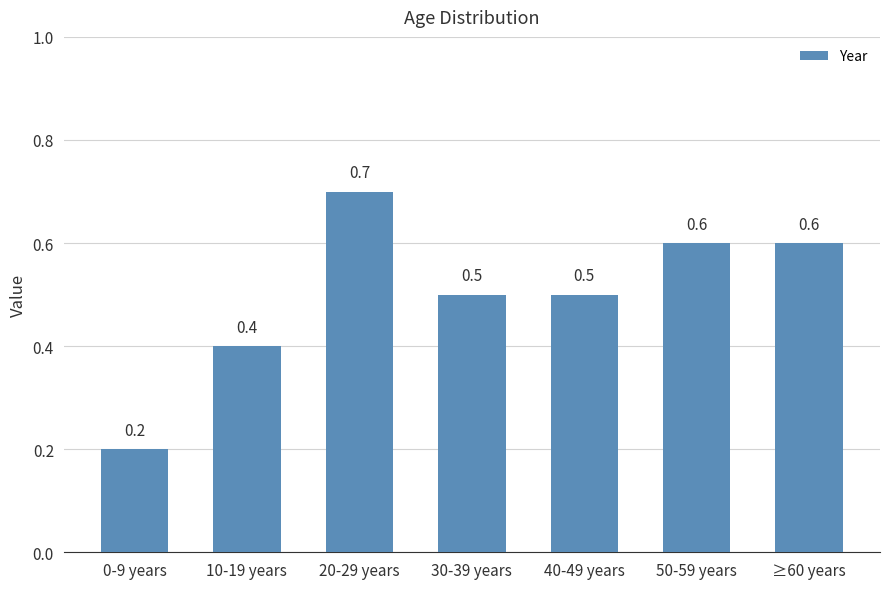

What is the sum of the values at 40-49 years and 0-9 years?

0.7